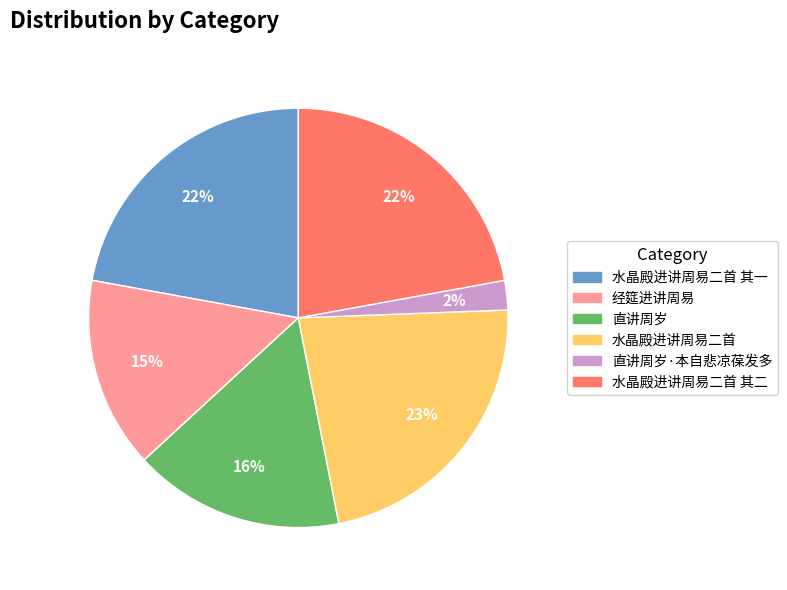

True or false: 水晶殿进讲周易二首 其一 accounts for 22% of the total.

True